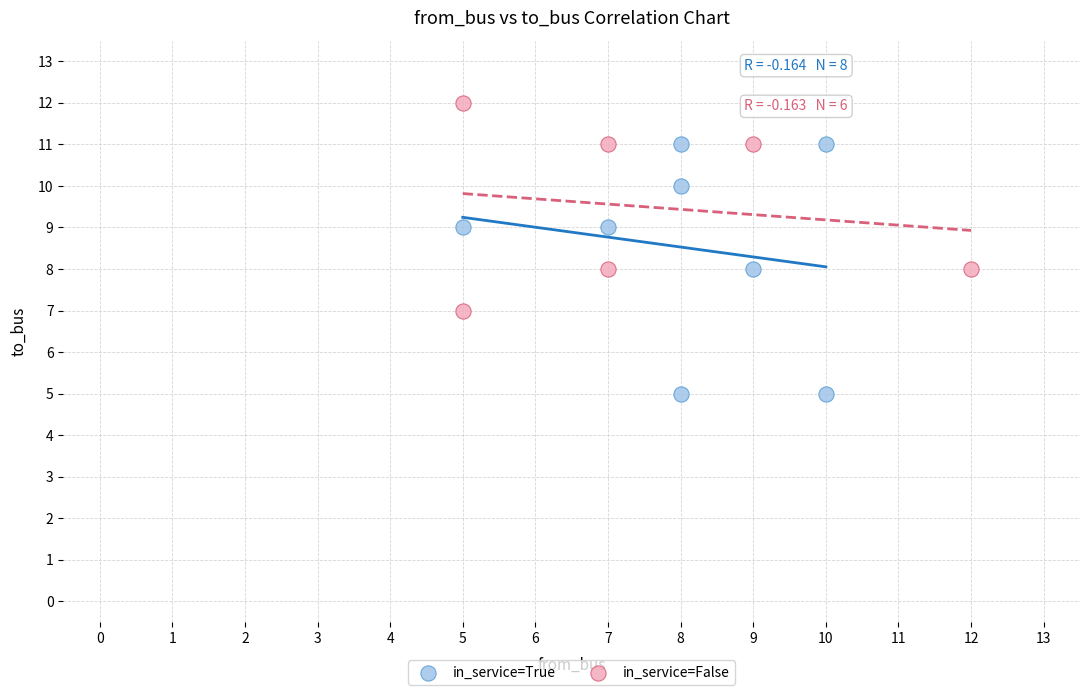

Which series has the largest Y range (max minus min)?

in_service=True